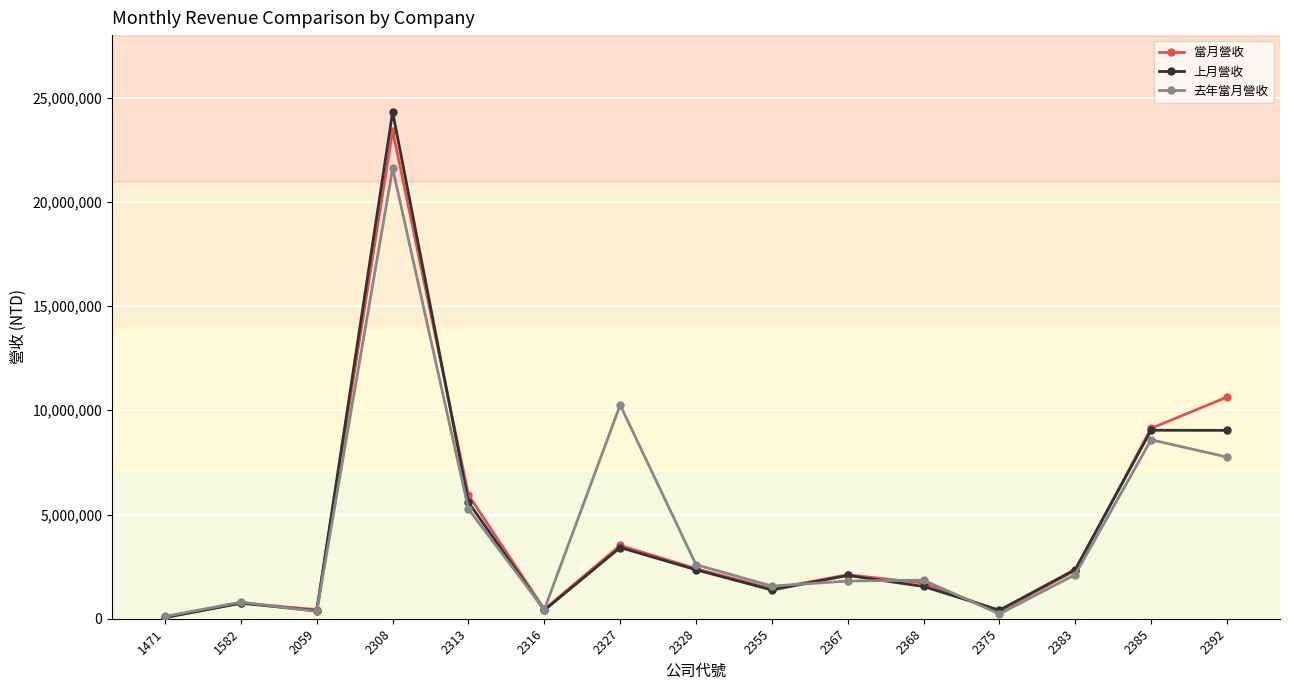

List the series in order of their peak value, highest first.

上月營收, 當月營收, 去年當月營收